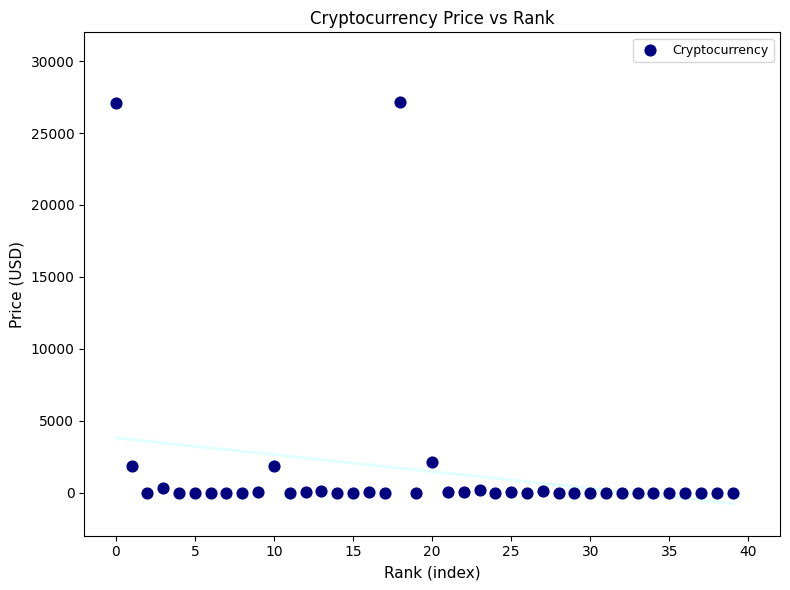

What is the range of Y values (max minus min)?

27142.6